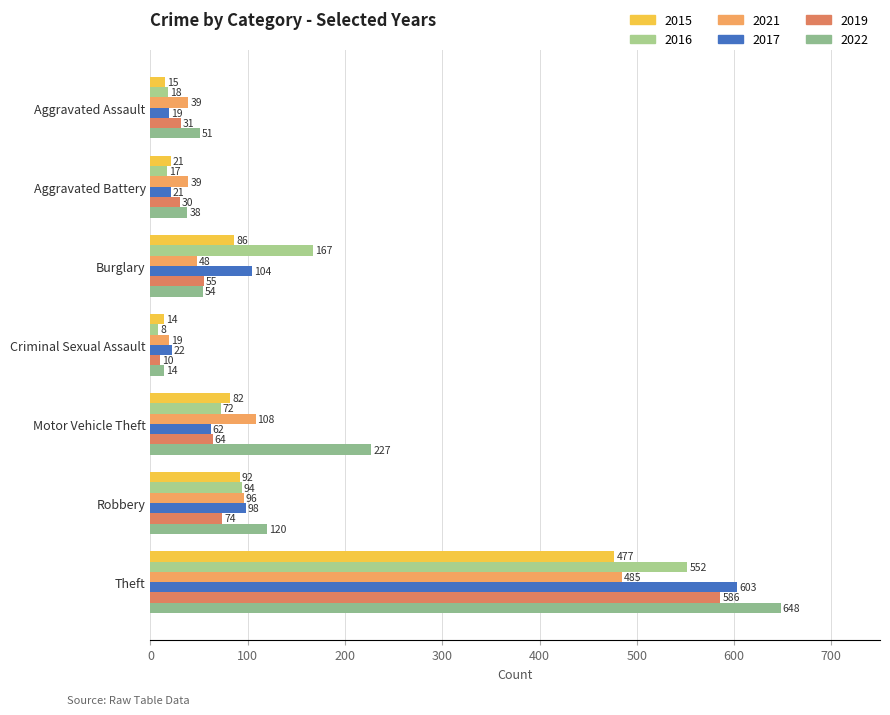

At which label does 2016 first exceed 72?

Burglary